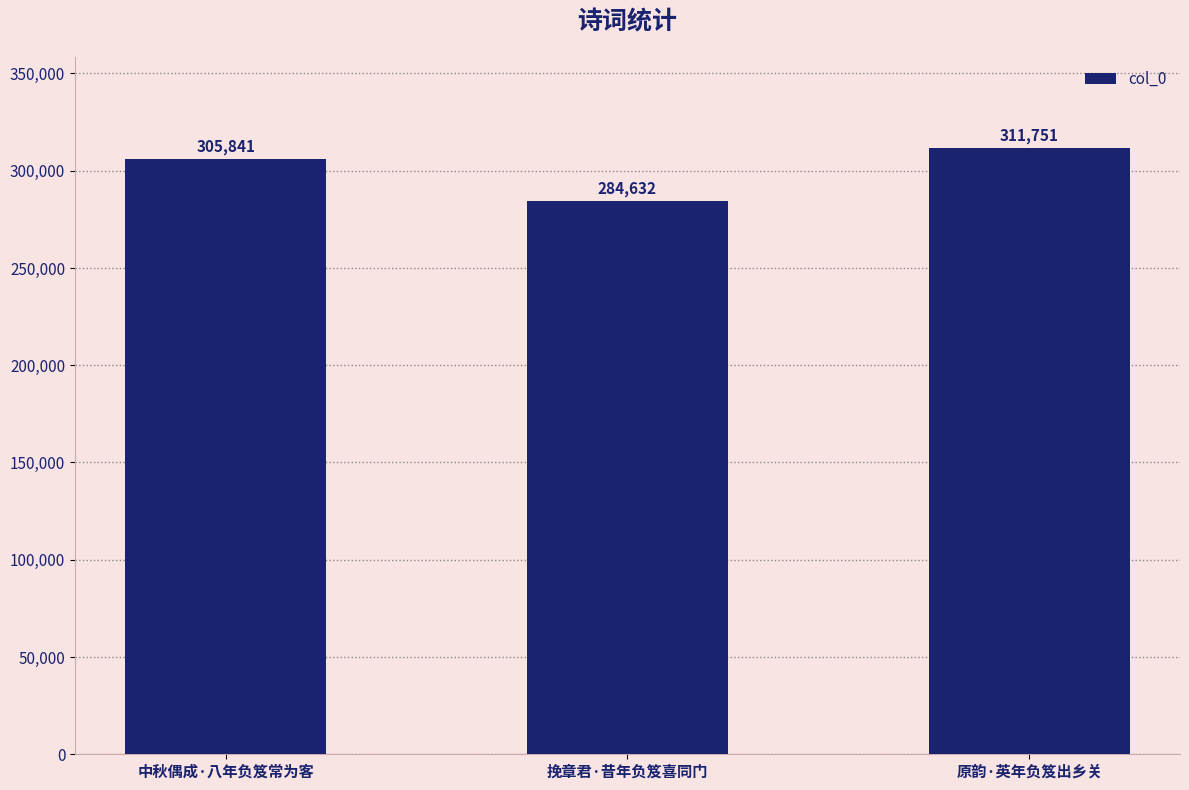

Between 中秋偶成·八年负笈常为客 and 原韵·英年负笈出乡关, which is larger?

原韵·英年负笈出乡关